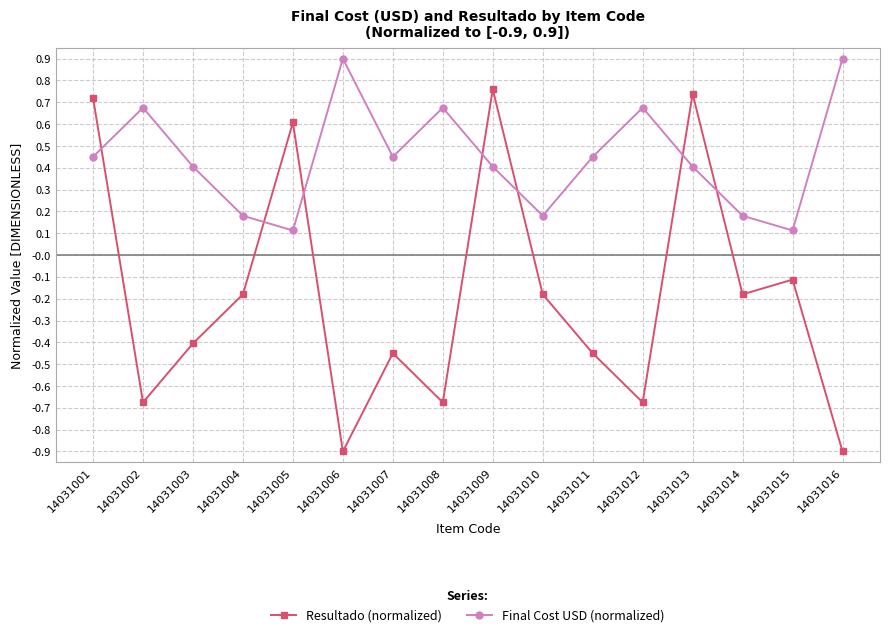

What is the sum of all Final Cost USD (normalized) values?

7.2